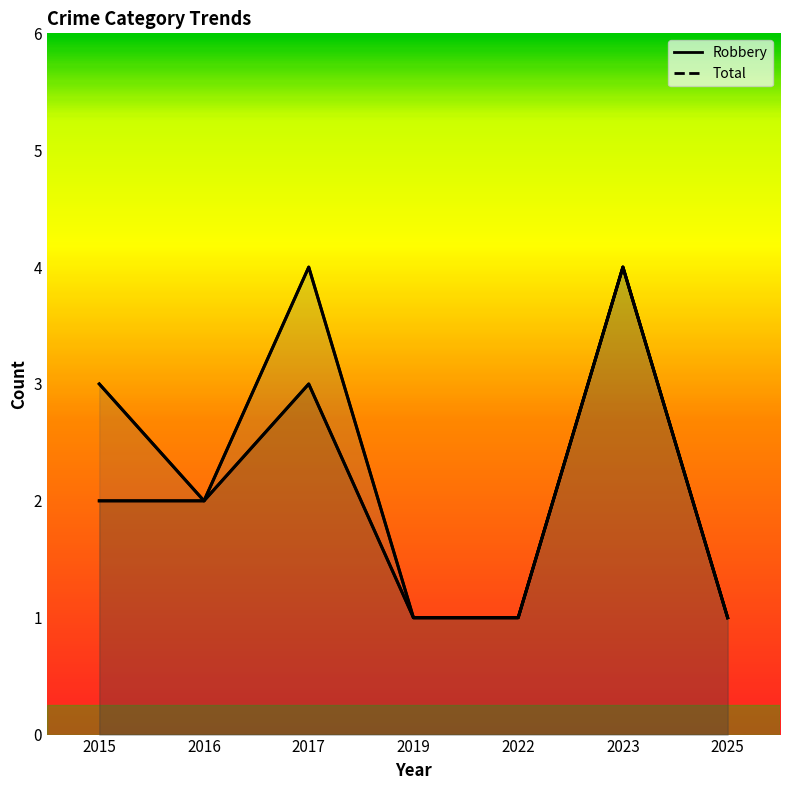

In Total, how many points are lower than both neighbors (excluding endpoints)?

1